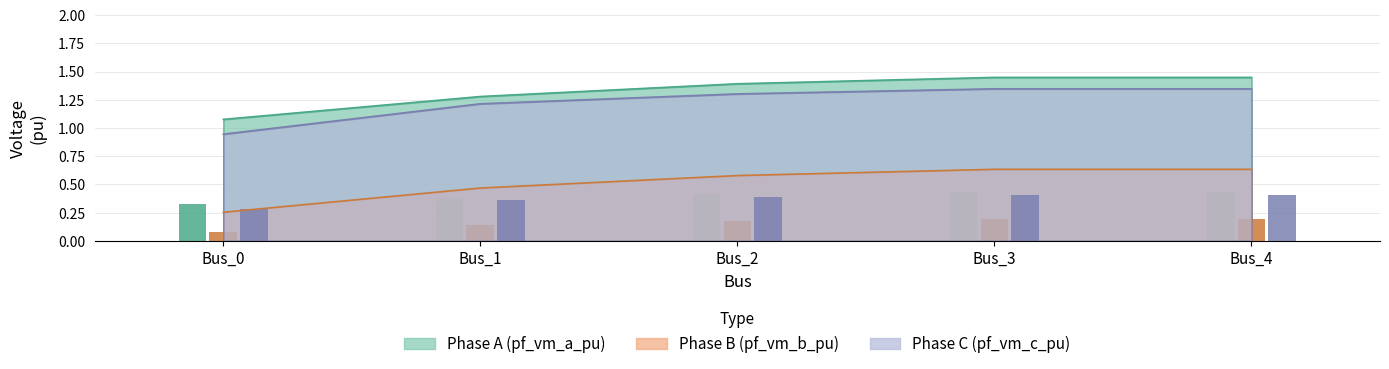

Which category has the lowest value across all series?

Bus_0